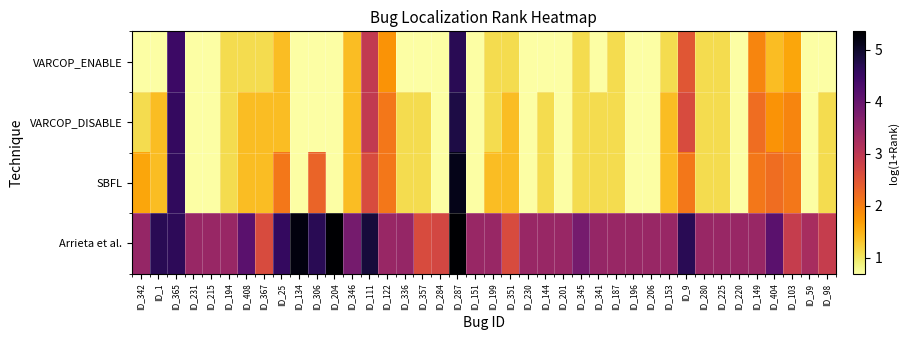

Reading right to left, what are all the values shown in this chart?

VARCOP_ENABLE: ID_98=0.7	ID_59=0.7	ID_103=1.6	ID_404=1.4	ID_149=1.9	ID_220=0.7	ID_225=1.1	ID_280=1.1	ID_9=2.5	ID_153=1.1	ID_206=0.7	ID_196=0.7	ID_187=1.1	ID_341=0.7	ID_345=1.1	ID_201=0.7	ID_144=0.7	ID_230=0.7	ID_351=1.1	ID_199=1.1	ID_151=0.7	ID_287=4.7	ID_284=0.7	ID_357=0.7	ID_336=0.7	ID_122=1.8	ID_111=2.9	ID_346=1.4	ID_204=0.7	ID_306=0.7	ID_134=0.7	ID_25=1.4	ID_367=1.1	ID_408=1.1	ID_194=1.1	ID_215=0.7	ID_231=0.7	ID_365=4.5	ID_1=0.7	ID_342=0.7
VARCOP_DISABLE: ID_98=1.1	ID_59=0.7	ID_103=1.9	ID_404=1.8	ID_149=2.2	ID_220=0.7	ID_225=1.1	ID_280=1.1	ID_9=2.6	ID_153=1.4	ID_206=0.7	ID_196=0.7	ID_187=1.1	ID_341=1.1	ID_345=1.1	ID_201=0.7	ID_144=1.1	ID_230=0.7	ID_351=1.4	ID_199=1.1	ID_151=0.7	ID_287=4.8	ID_284=0.7	ID_357=1.1	ID_336=1.1	ID_122=2.1	ID_111=2.9	ID_346=1.4	ID_204=0.7	ID_306=0.7	ID_134=0.7	ID_25=1.4	ID_367=1.4	ID_408=1.4	ID_194=1.1	ID_215=0.7	ID_231=0.7	ID_365=4.6	ID_1=1.4	ID_342=1.1
SBFL: ID_98=1.1	ID_59=0.7	ID_103=2.1	ID_404=2.2	ID_149=2.1	ID_220=0.7	ID_225=1.1	ID_280=1.1	ID_9=2.1	ID_153=1.4	ID_206=0.7	ID_196=0.7	ID_187=1.1	ID_341=1.1	ID_345=1.1	ID_201=0.7	ID_144=1.1	ID_230=0.7	ID_351=1.4	ID_199=1.4	ID_151=0.7	ID_287=5.1	ID_284=0.7	ID_357=1.1	ID_336=1.1	ID_122=2.1	ID_111=2.6	ID_346=1.4	ID_204=0.7	ID_306=2.3	ID_134=0.7	ID_25=2.1	ID_367=1.4	ID_408=1.4	ID_194=1.1	ID_215=0.7	ID_231=0.7	ID_365=4.6	ID_1=1.4	ID_342=1.6
Arrieta et al.: ID_98=2.9	ID_59=3.3	ID_103=2.9	ID_404=4.1	ID_149=3.4	ID_220=3.4	ID_225=3.4	ID_280=3.4	ID_9=4.7	ID_153=3.4	ID_206=3.4	ID_196=3.4	ID_187=3.4	ID_341=3.5	ID_345=3.8	ID_201=3.4	ID_144=3.4	ID_230=3.4	ID_351=2.6	ID_199=3.4	ID_151=3.4	ID_287=5.4	ID_284=2.7	ID_357=2.6	ID_336=3.5	ID_122=3.4	ID_111=4.9	ID_346=3.8	ID_204=5.4	ID_306=4.7	ID_134=5.2	ID_25=4.6	ID_367=2.6	ID_408=4.1	ID_194=3.4	ID_215=3.4	ID_231=3.4	ID_365=4.6	ID_1=4.7	ID_342=3.5